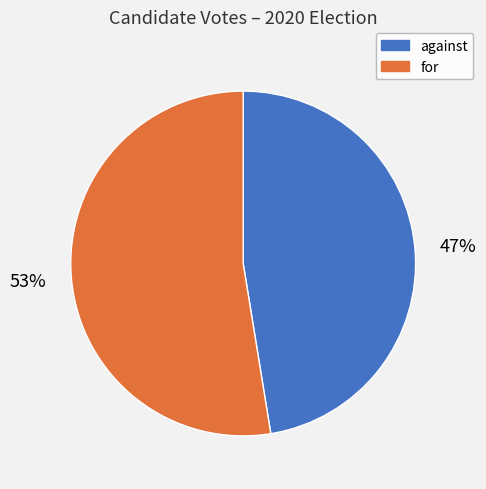

To the nearest percent, what is the average slice percentage?

50%